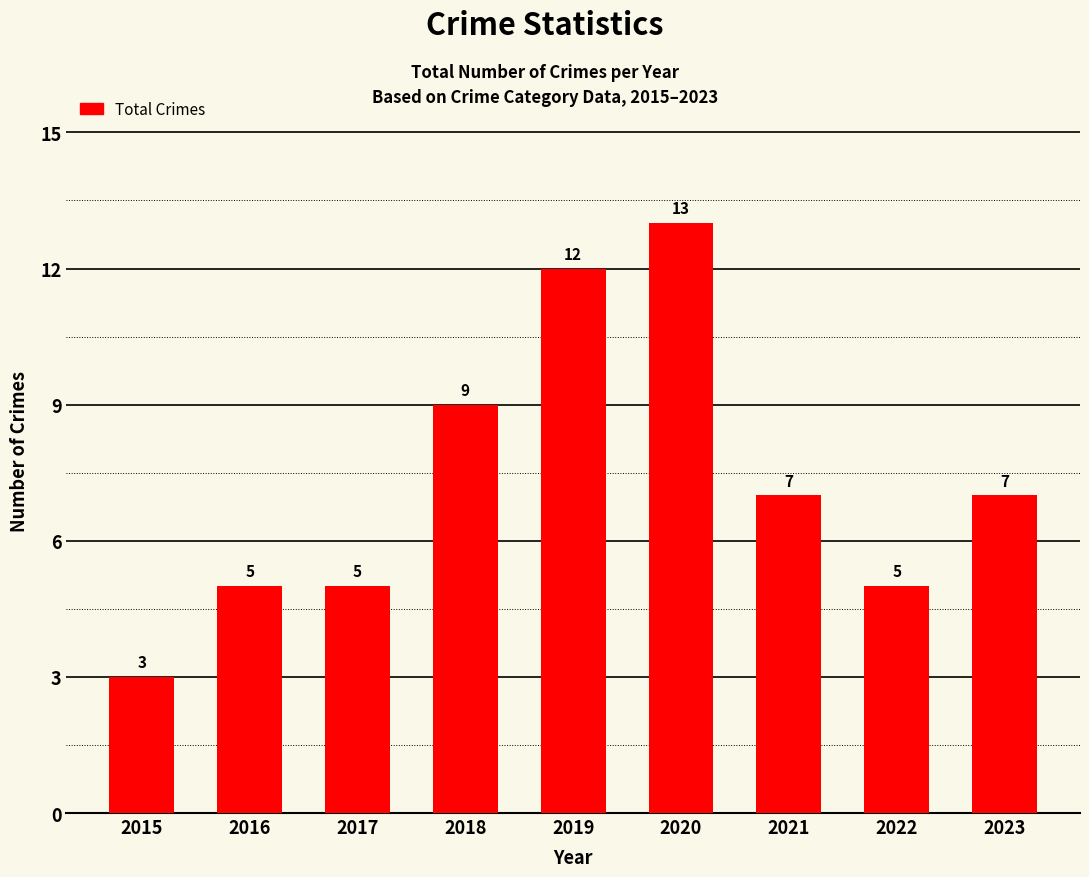

How many data points are less than 7?

4